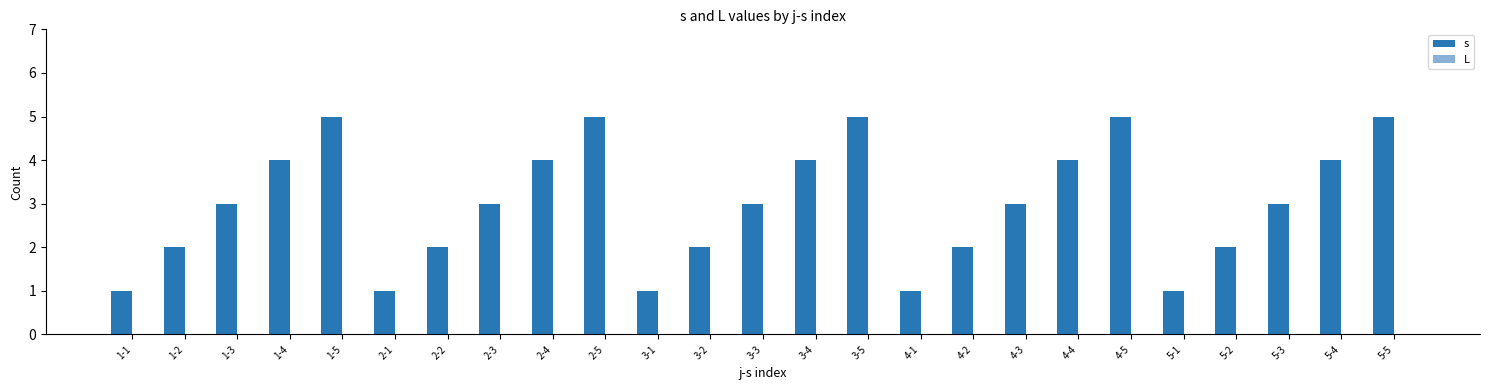

Are the bars horizontal?

No